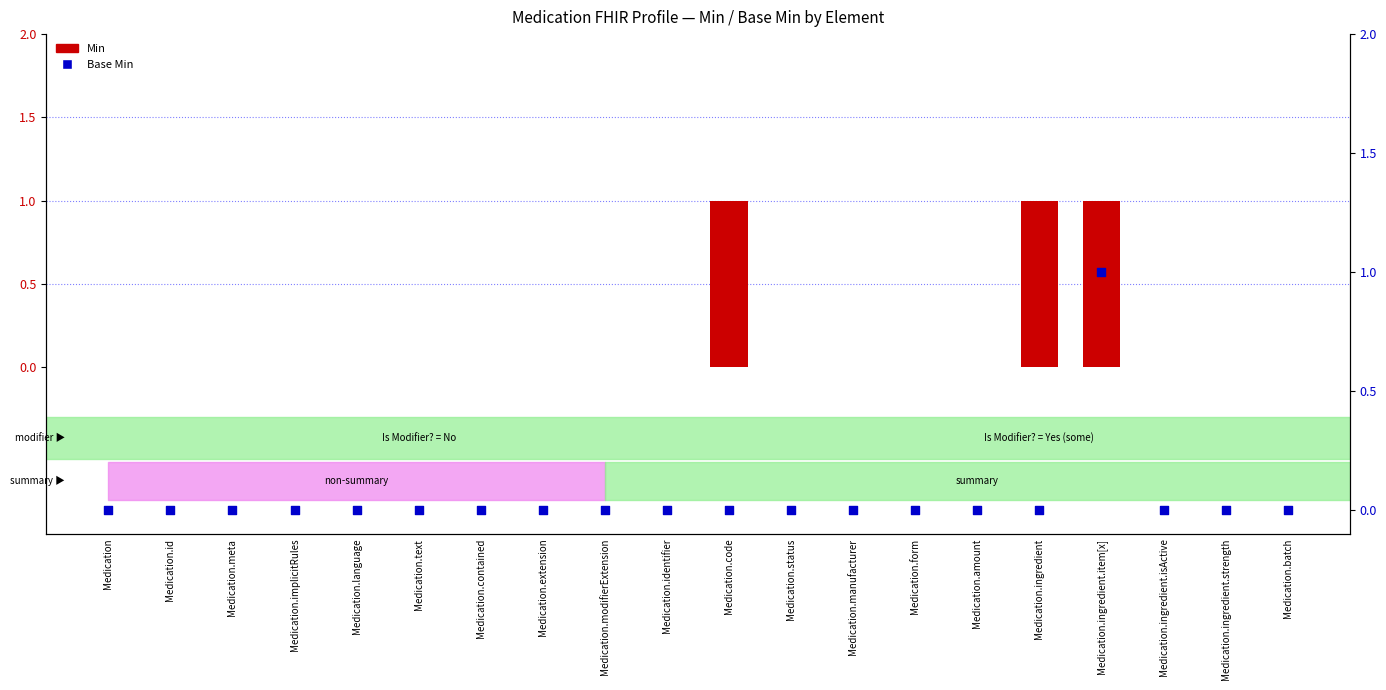

Which series reaches the maximum Y coordinate?

Min